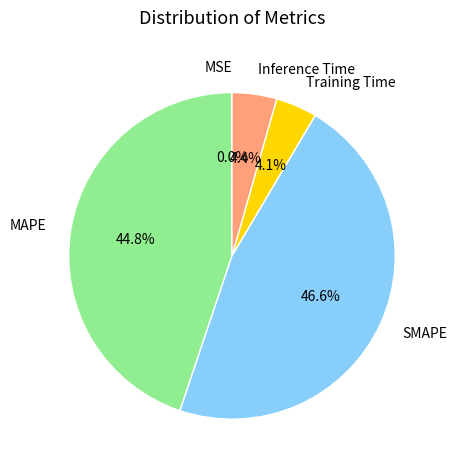

Which slice is the largest?

SMAPE